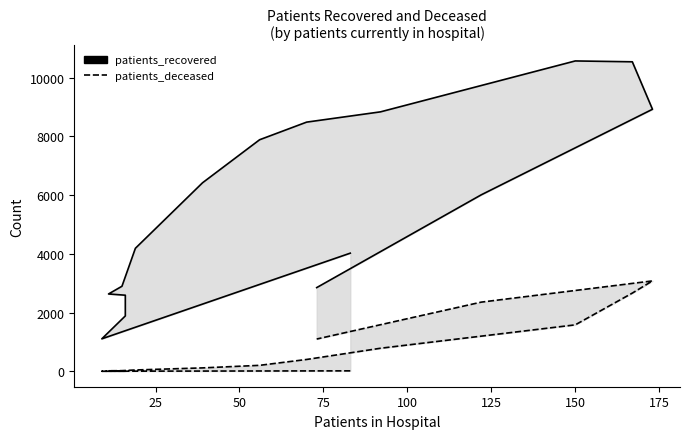

True or false: patients_deceased and patients_recovered cross at least once.

False